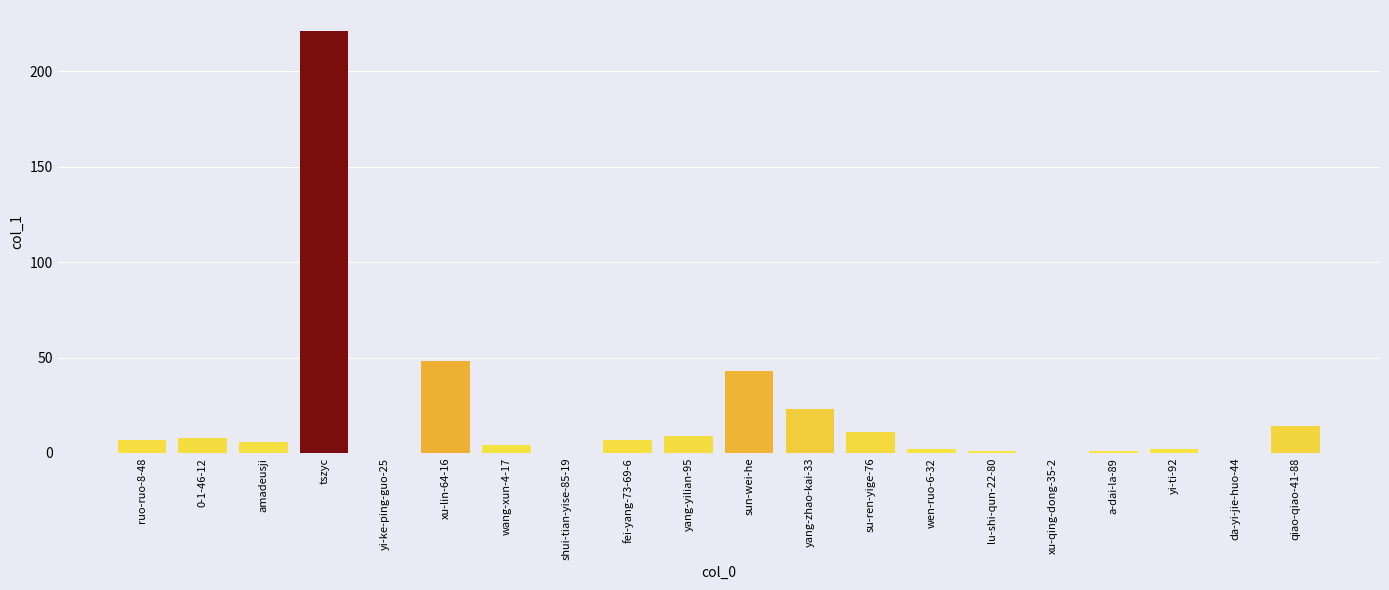

What is the sum of the values at yang-zhao-kai-33 and yang-yilian-95?

32